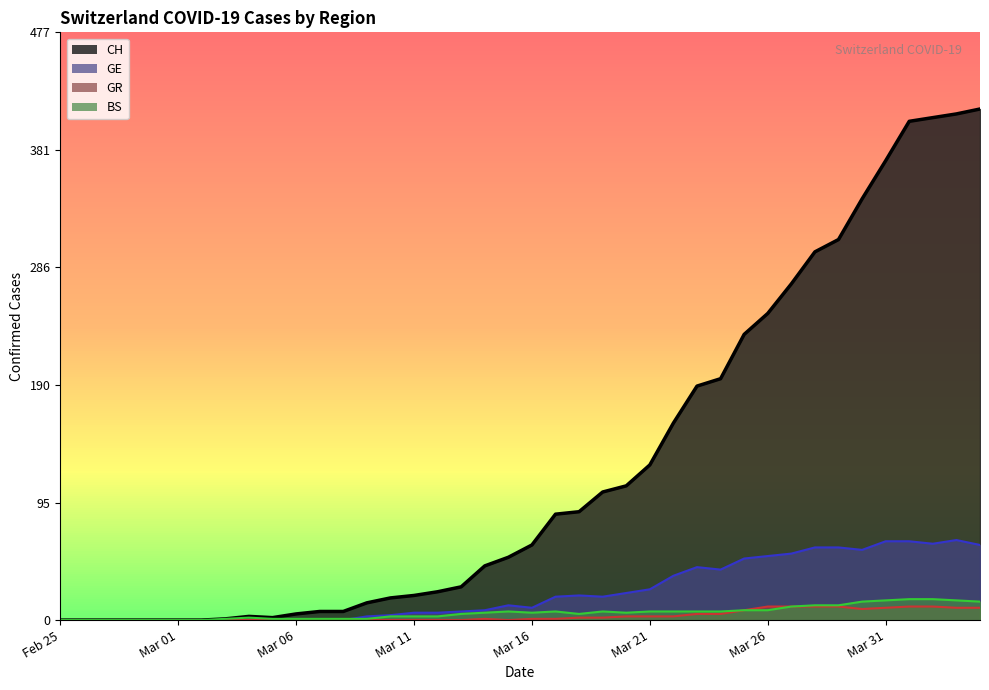

True or false: GR (line) and BS (line) intersect in this chart.

False